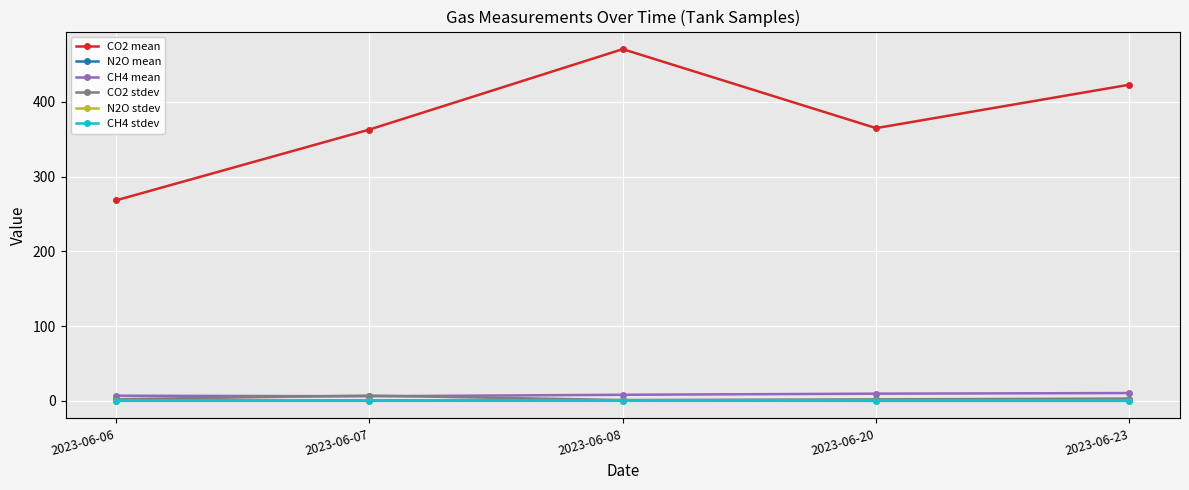

True or false: CO2 mean has a value of 552.8 at 2023-06-20.

False